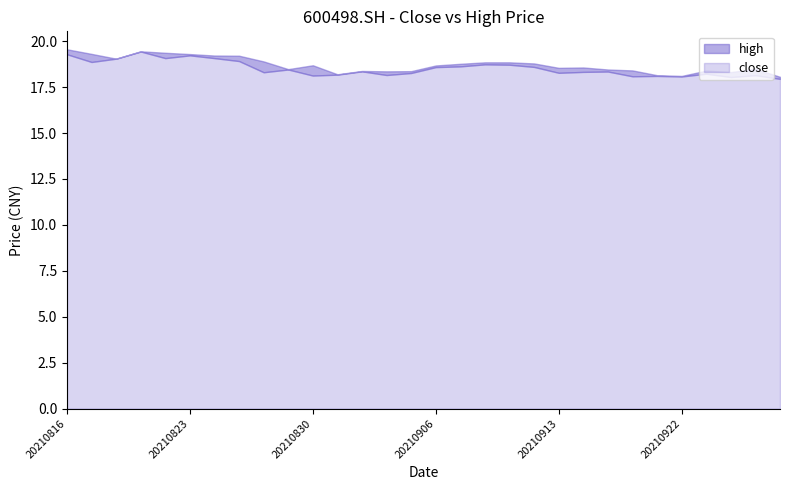

The high series shows 9.1 at 20210916. True or false?

False